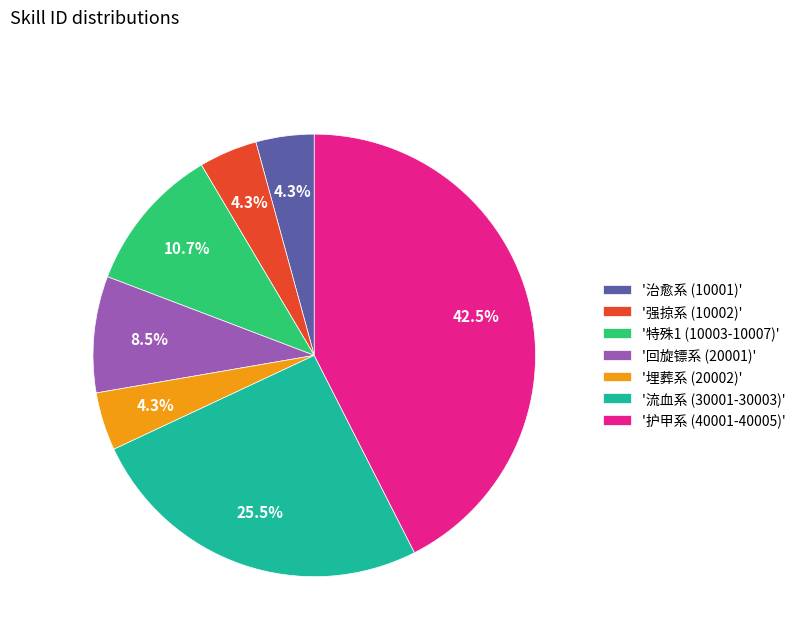

What is the total percentage of '治愈系 (10001)' and '特殊1 (10003-10007)'?

15.0%